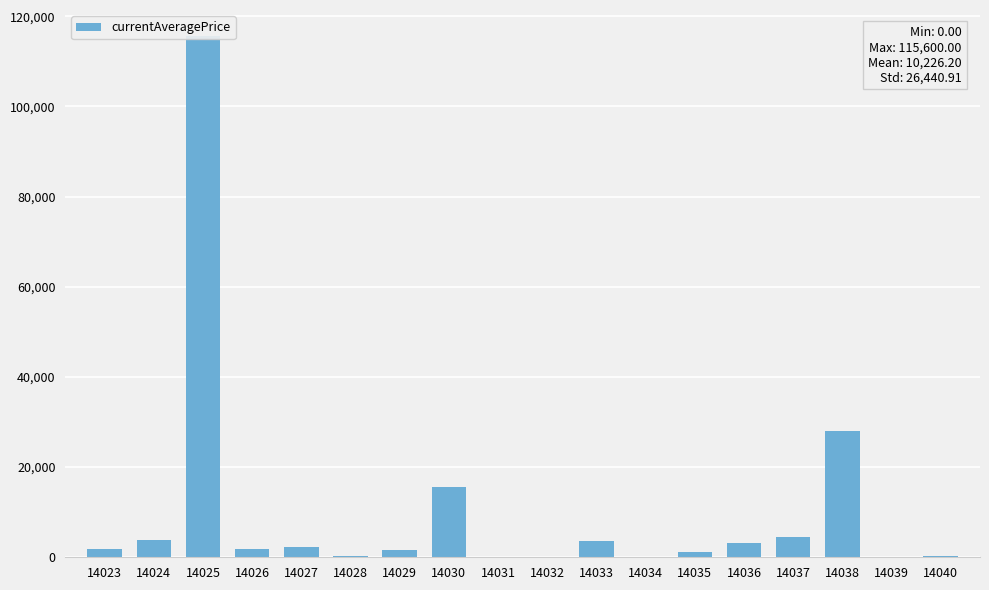

Which category has the lowest value across all series?

14039